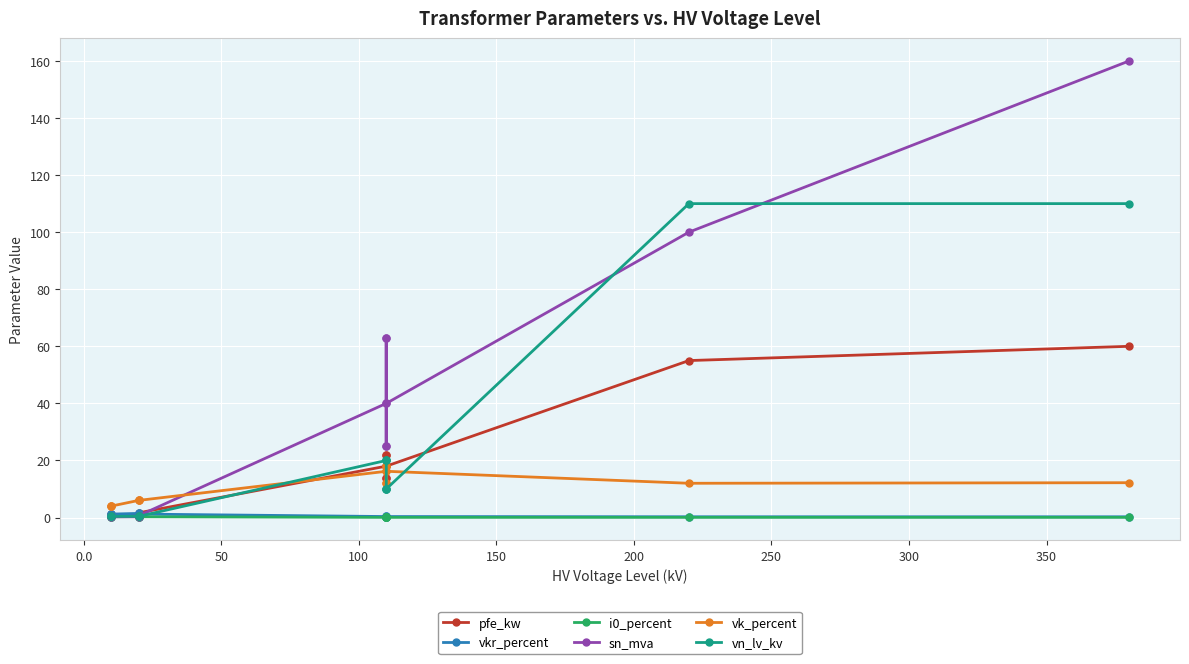

True or false: vn_lv_kv and i0_percent cross at least once.

False